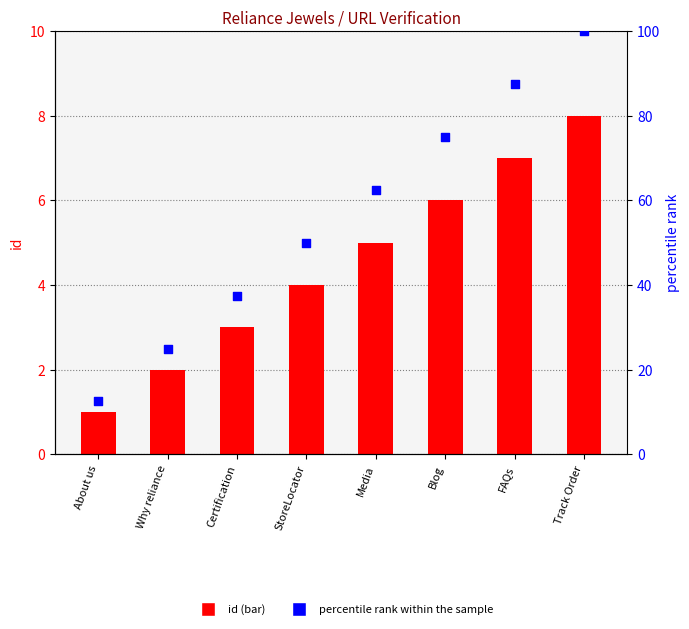

Is the value of id at About us greater than the value of percentile rank within the sample at About us?

No